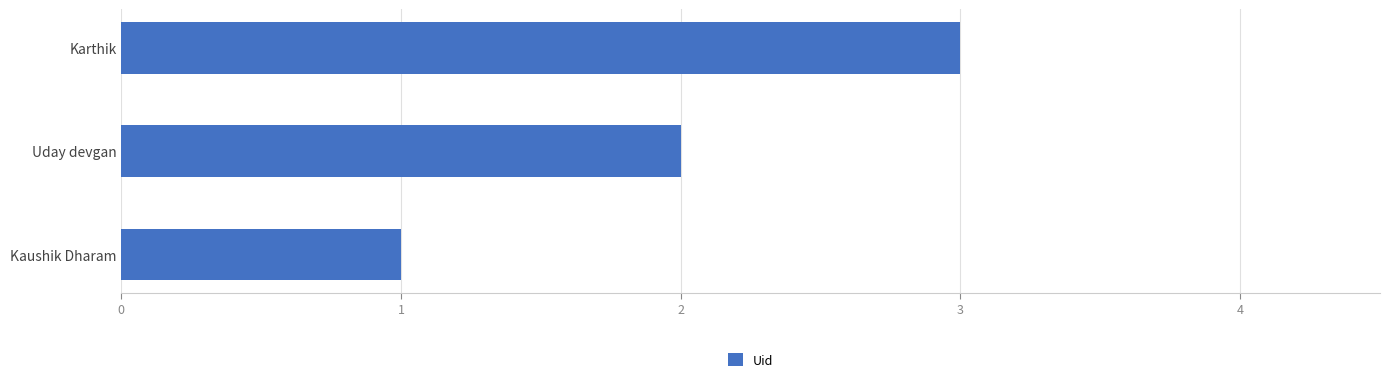

Rank the categories by value from lowest to highest.

Kaushik Dharam, Uday devgan, Karthik